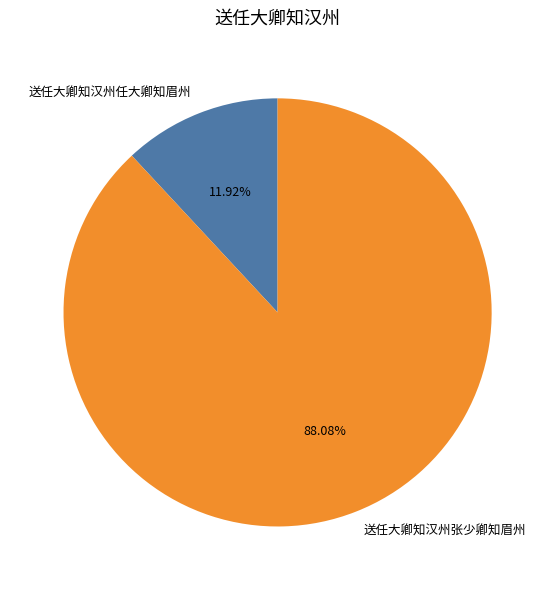

To the nearest percent, what percentage of the pie is 送任大卿知汉州张少卿知眉州?

88%